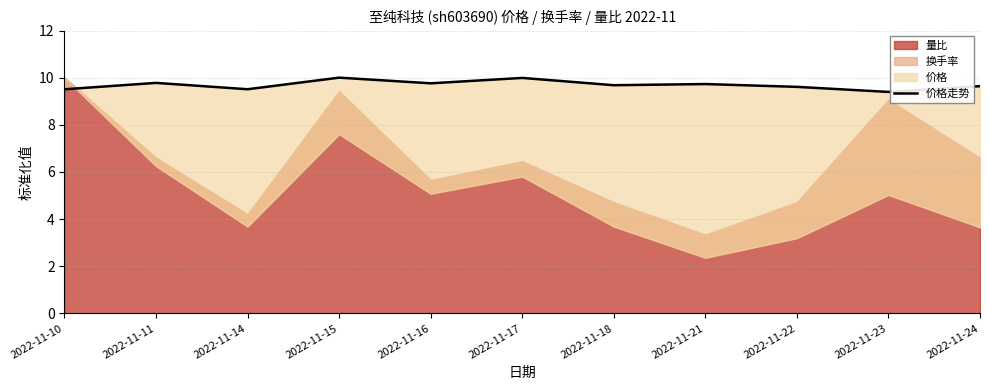

True or false: the data shows 17.8 at 2022-11-17.

False